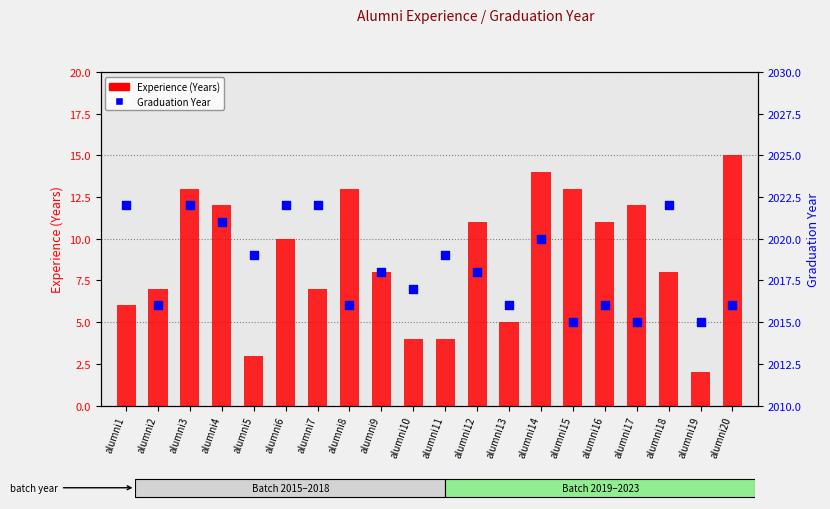

What are all the series names shown in the legend?

Experience (Years), Graduation Year